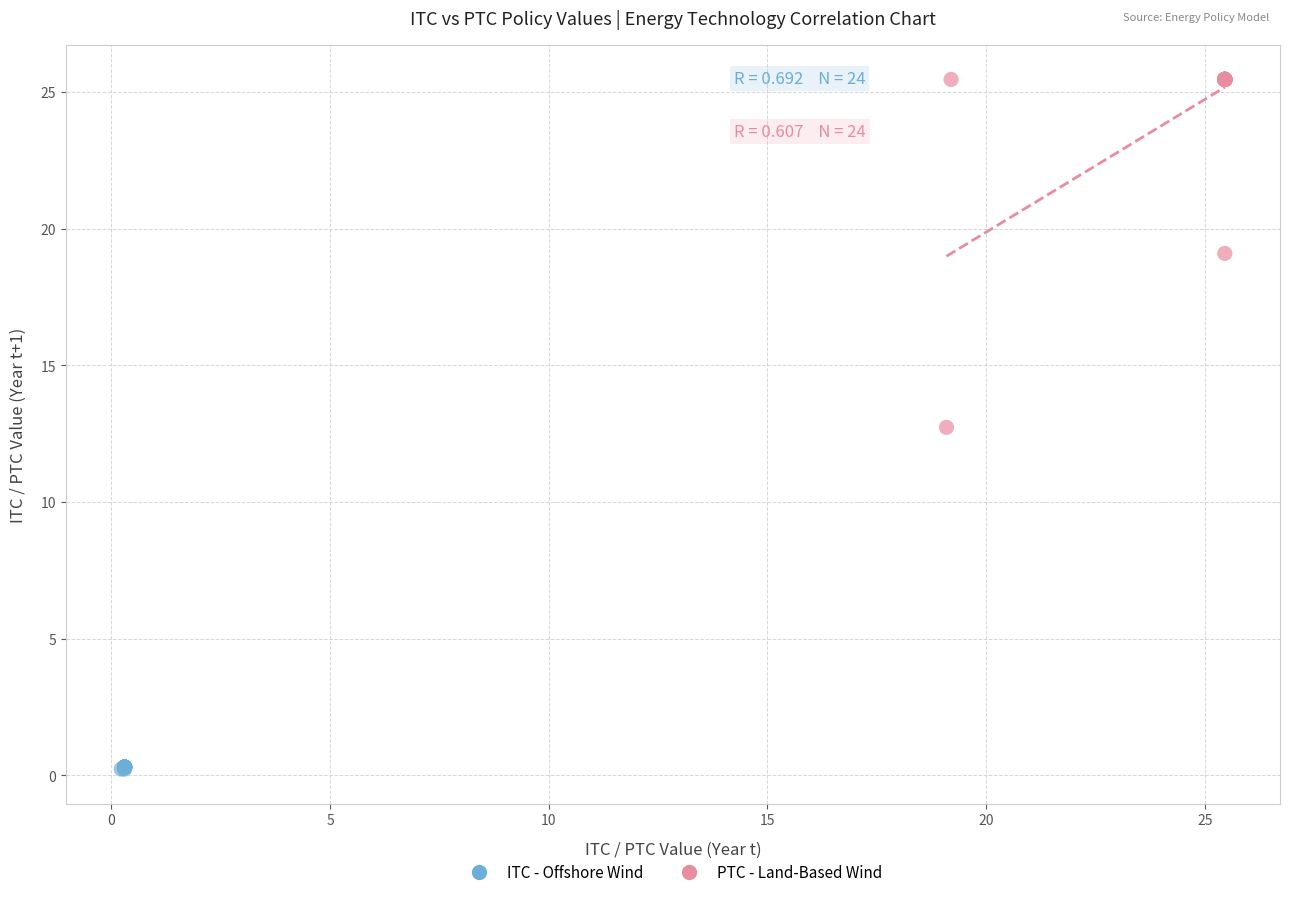

Which series reaches the maximum Y coordinate?

PTC - Land-Based Wind